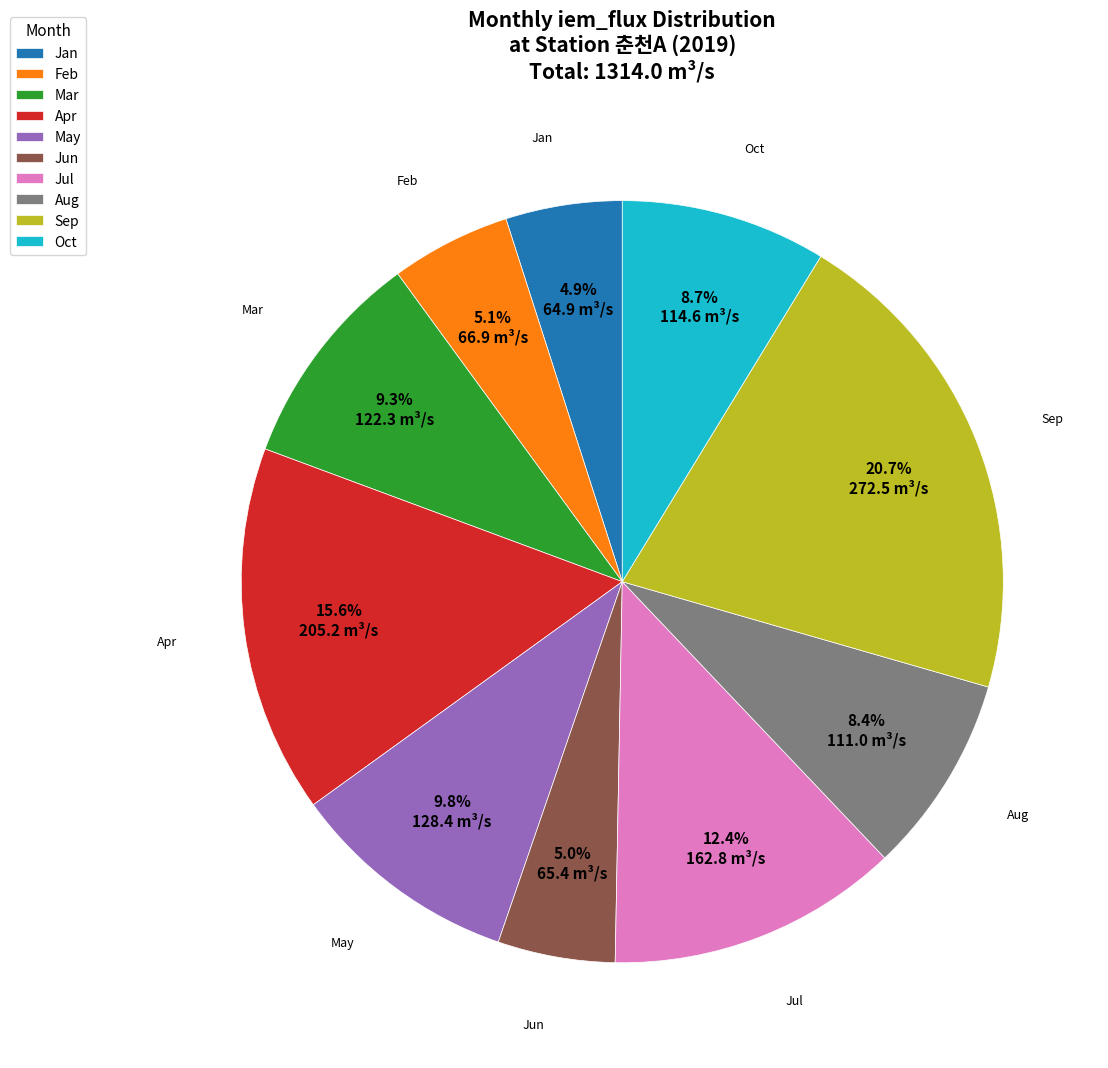

To the nearest percent, what is the difference between the largest and smallest slice percentages?

16%